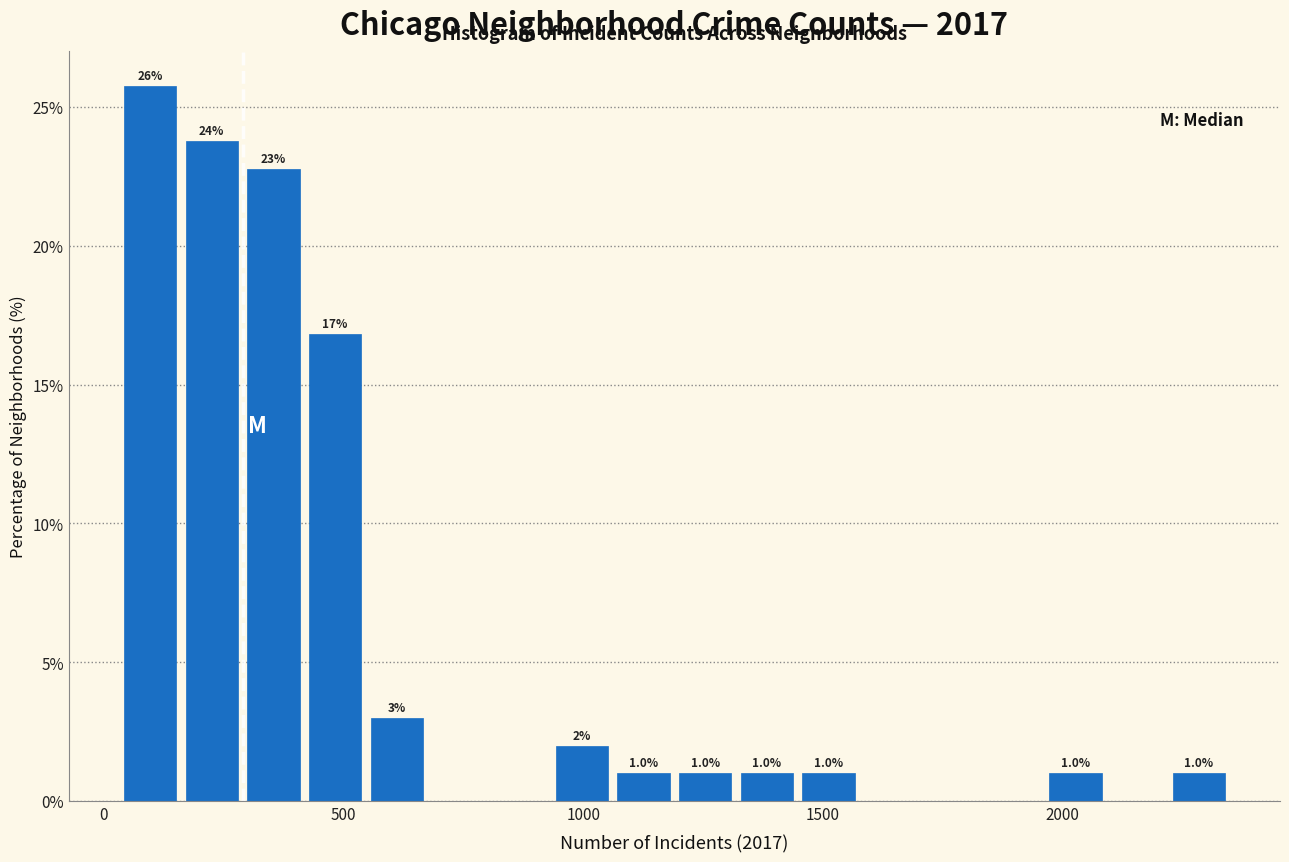

Around what value on the x-axis is the tallest bar? Give the approximate position of its centre, as read against the axis.

100